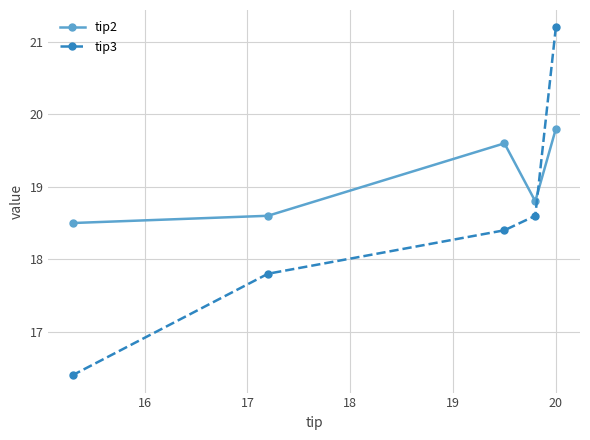

List the series in order of their peak value, lowest first.

tip2, tip3